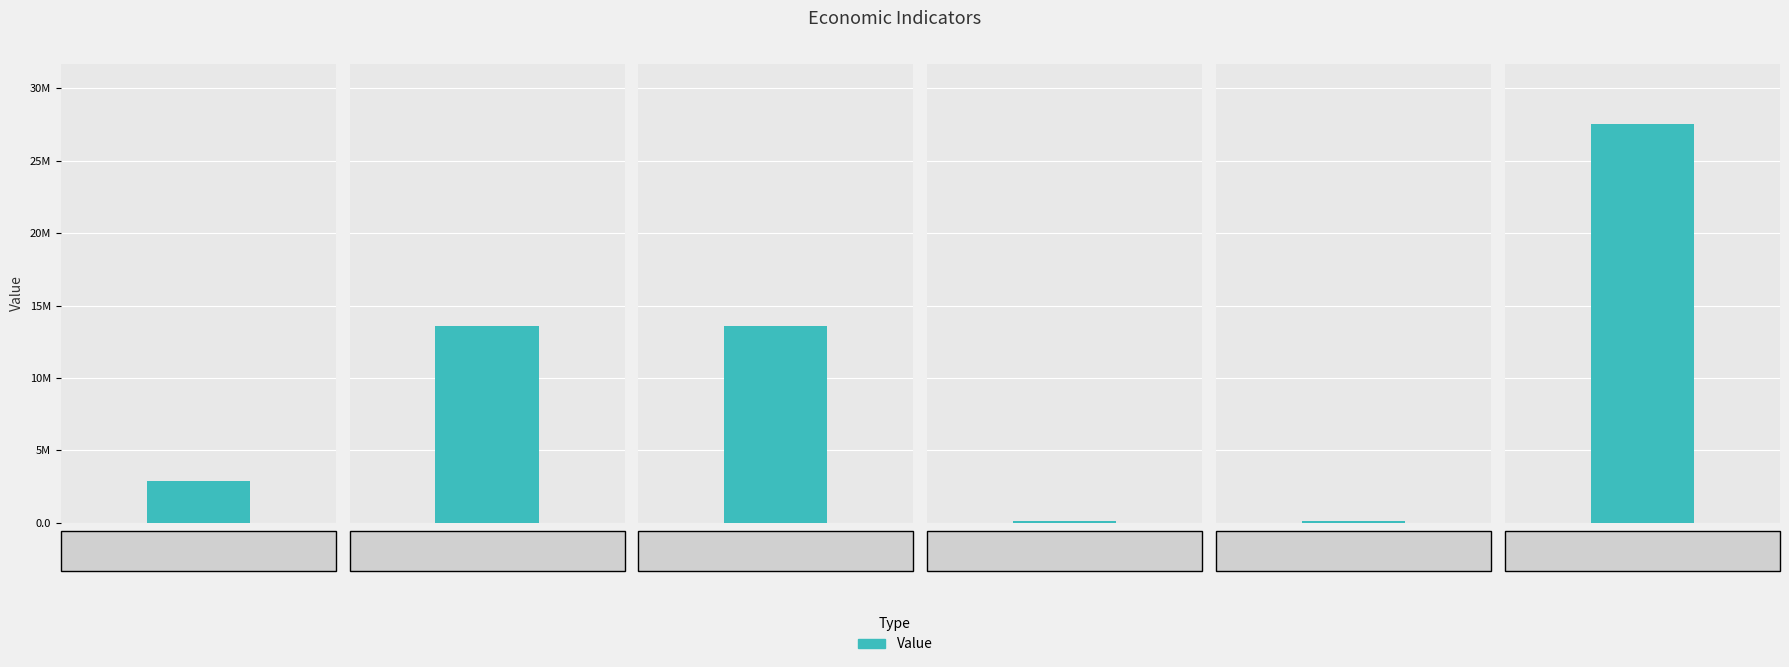

What is the difference between the maximum and second lowest values?

27407740.7